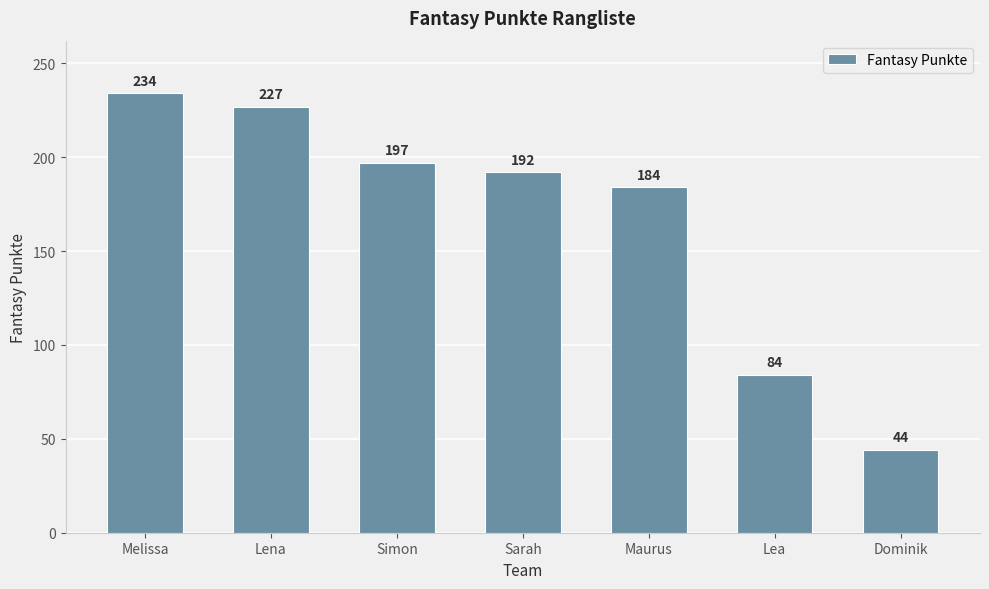

Reading left to right, list all the values displayed in this chart.

234	227	197	192	184	84	44